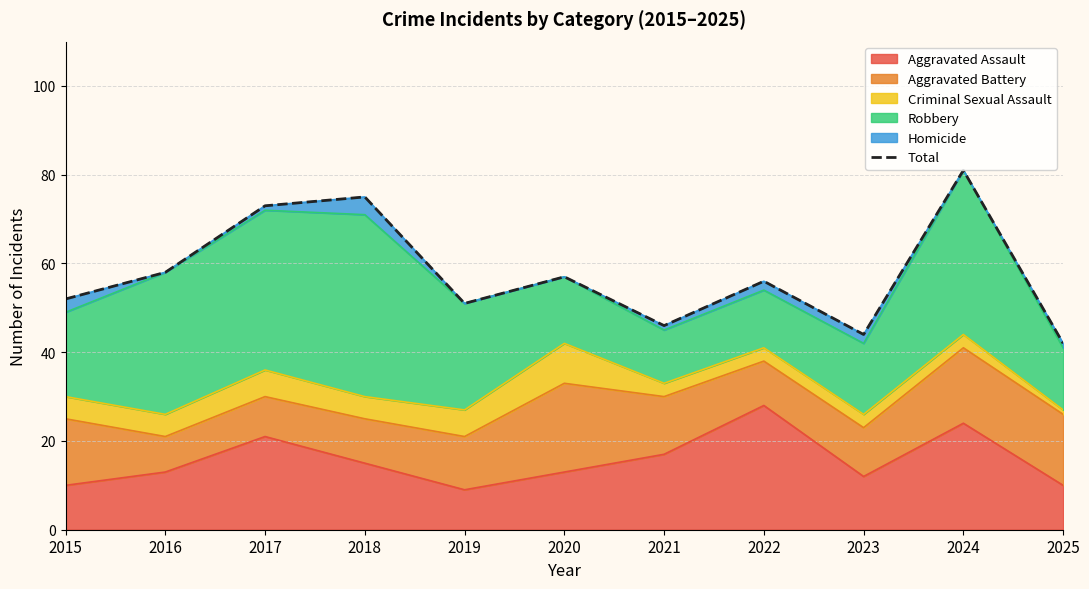

The value of Aggravated Assault at 2018 is 4. True or false?

False